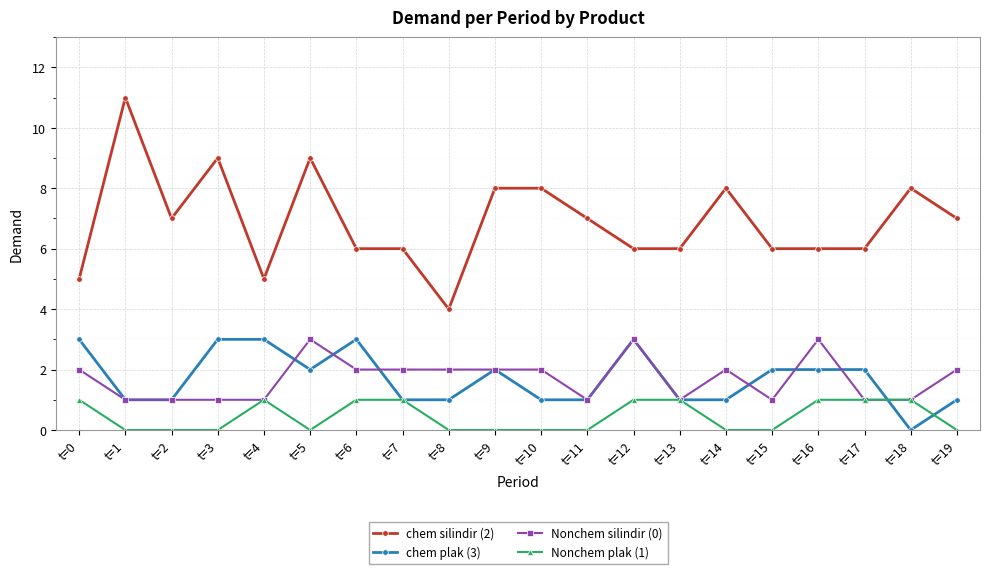

What is the total value across all series at t=13?

9